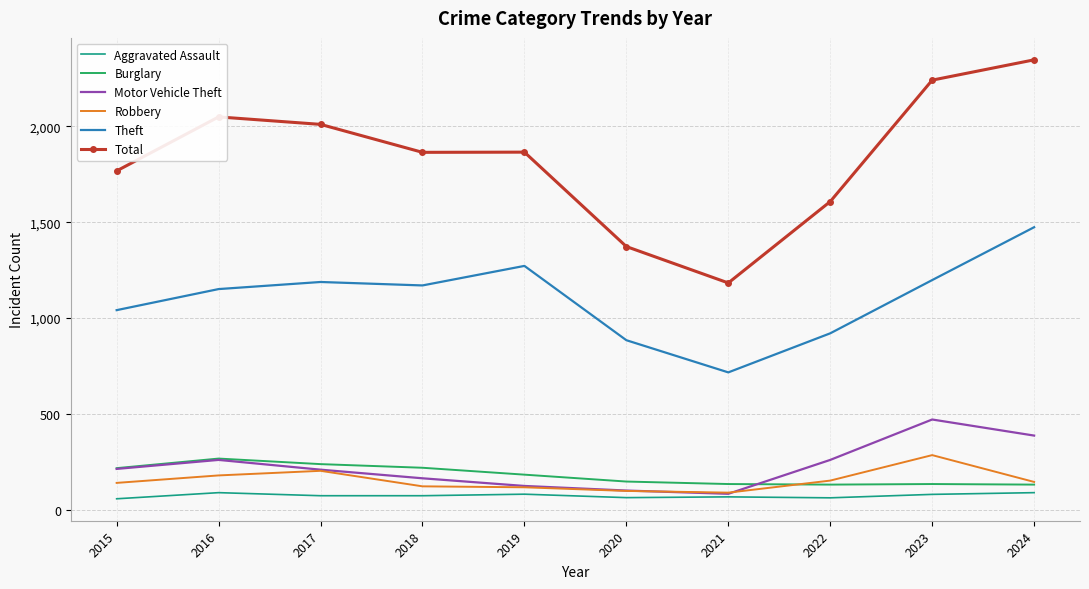

Which series has the widest spread of values?

Total